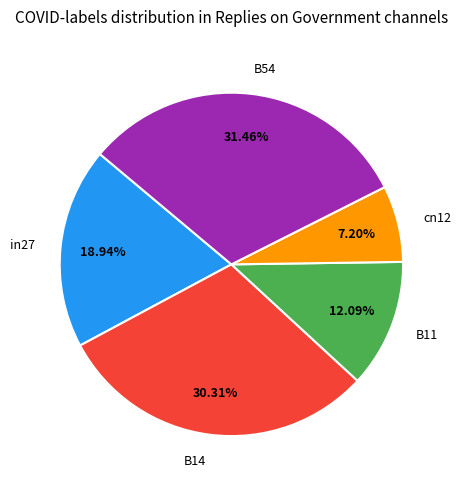

Do B54 and cn12 together represent more than half of the pie?

No